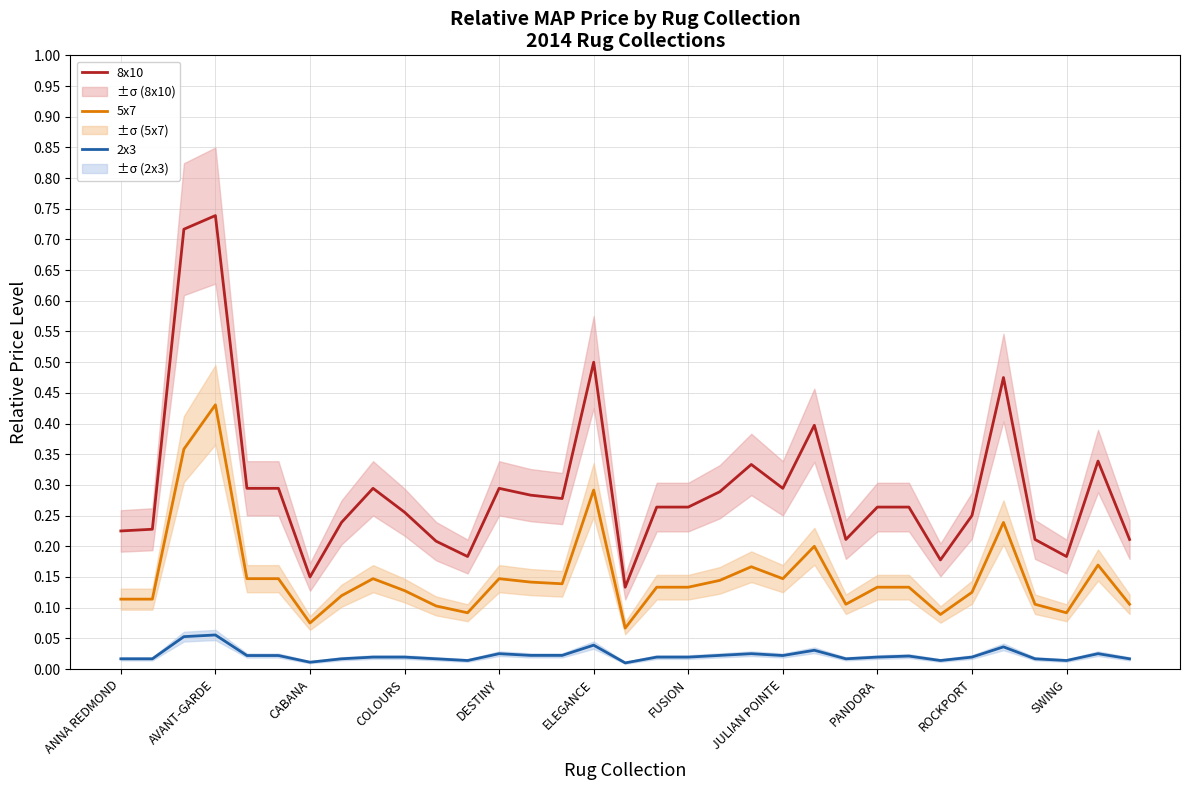

In 2x3, how many points are lower than both neighbors (excluding endpoints)?

8